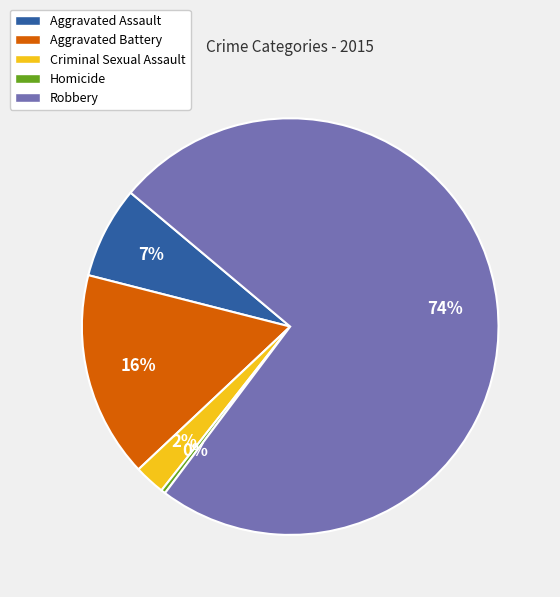

Which category has the biggest portion of the pie?

Robbery